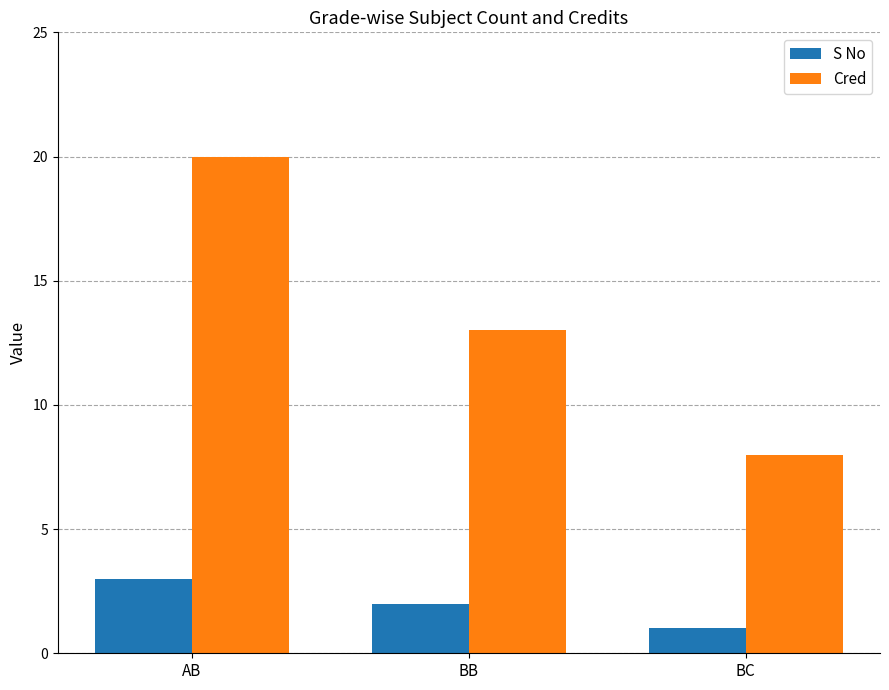

What is the maximum value for S No?

3